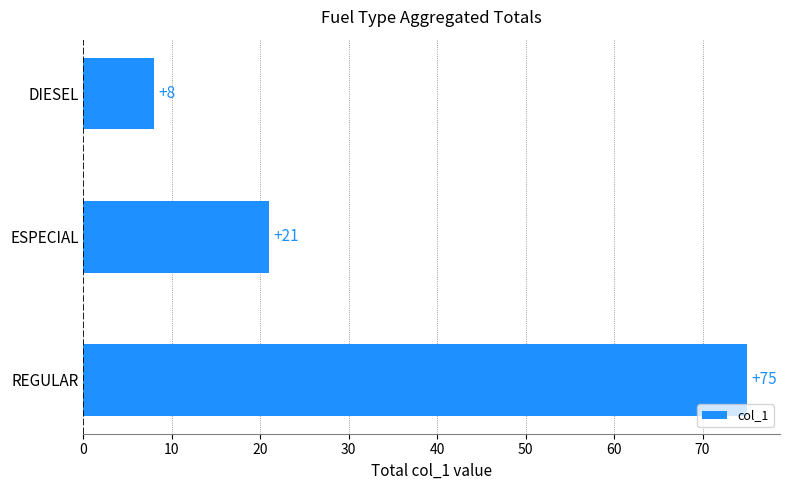

Is it true that the value at ESPECIAL is 21?

True